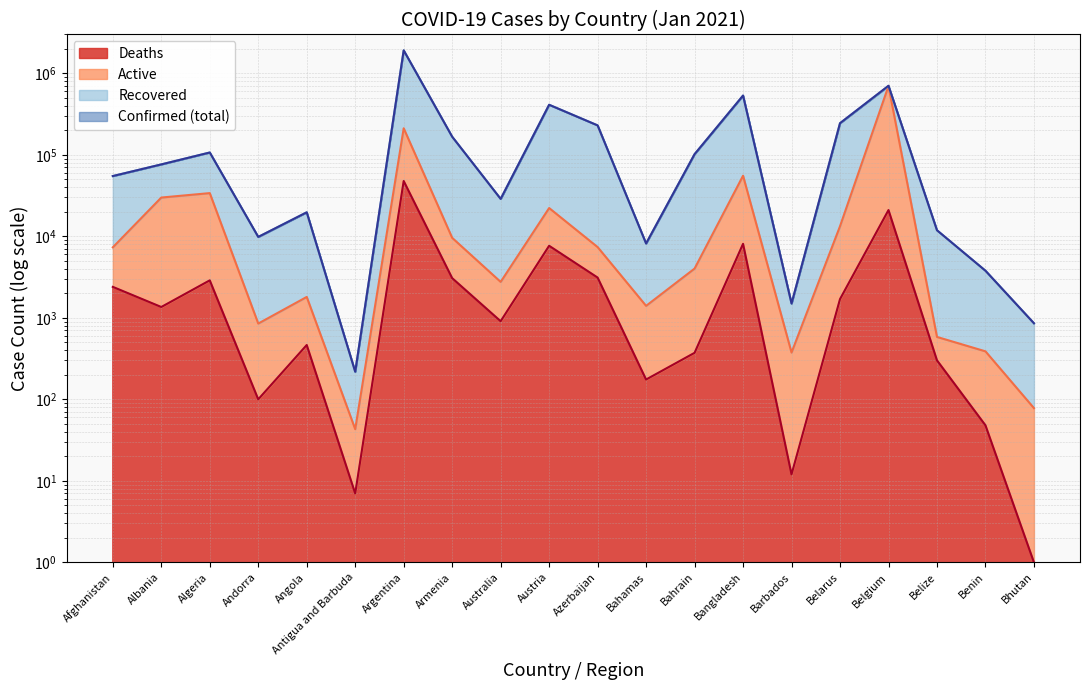

What is the difference between the maximum and minimum values in the Deaths series?

47774